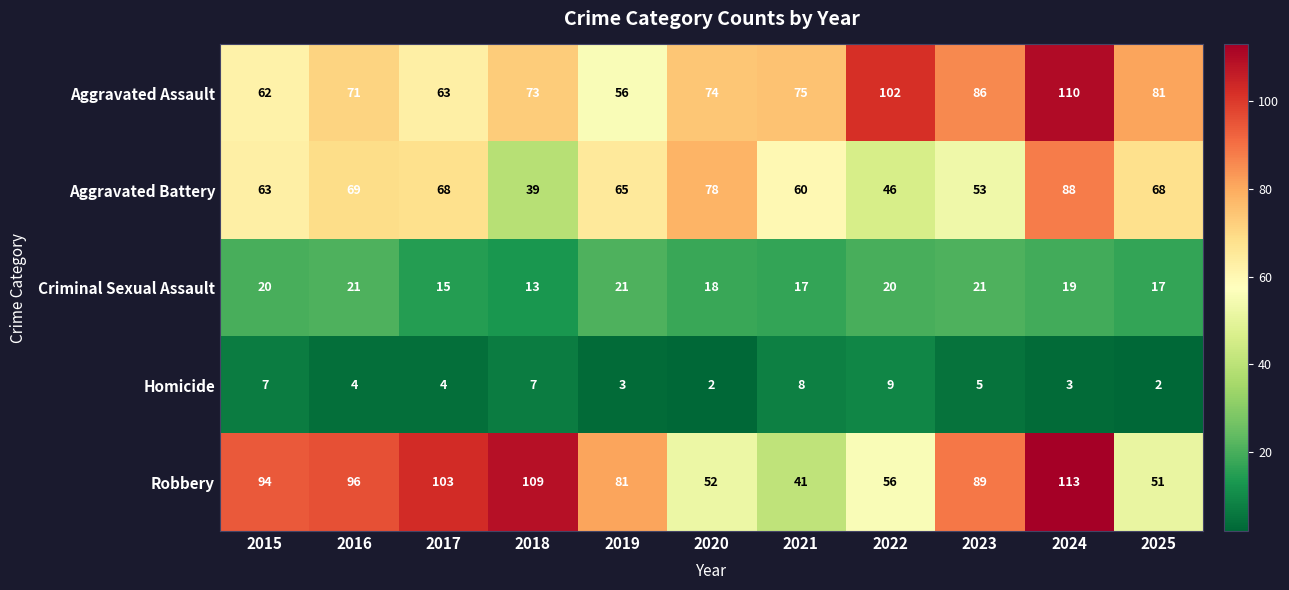

At which category is the sum across all series the highest?

2024